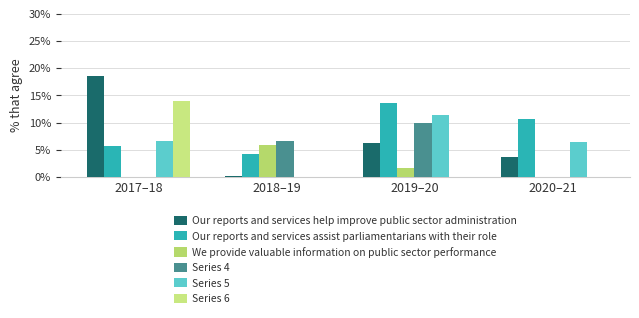

True or false: Series 4 has a value of 0.1 at 2018–19.

True